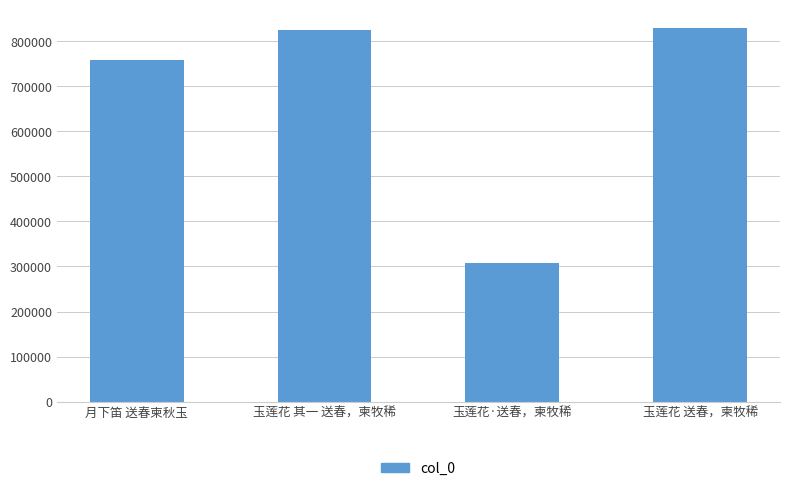

What is the change in value from 月下笛 送春柬秋玉 to 玉莲花 其一 送春，柬牧稀?

+66263